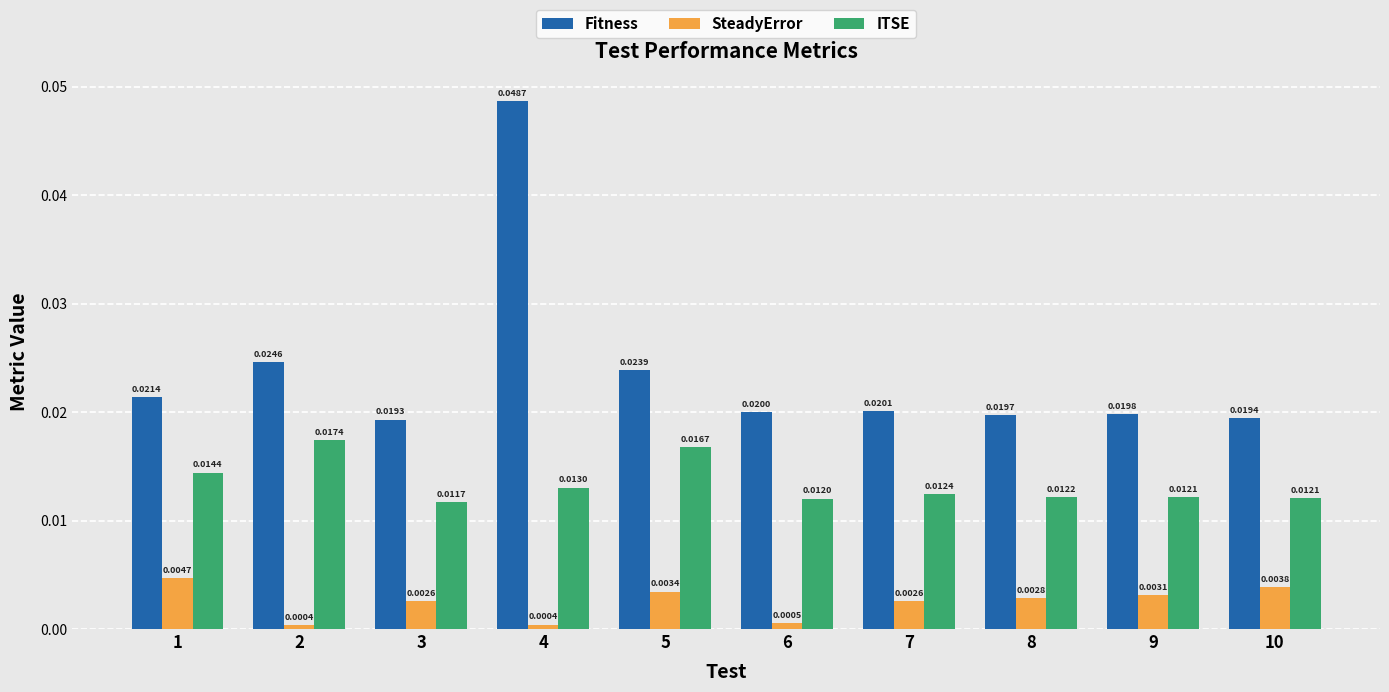

Which label corresponds to the largest value in the chart?

4